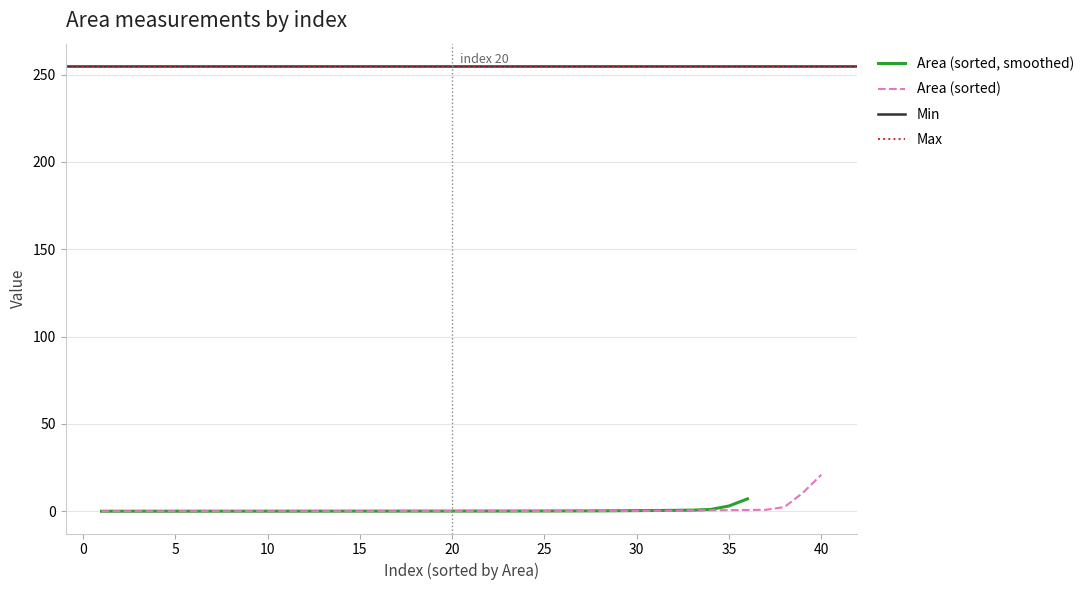

What is the total value across all series at 23?

510.3